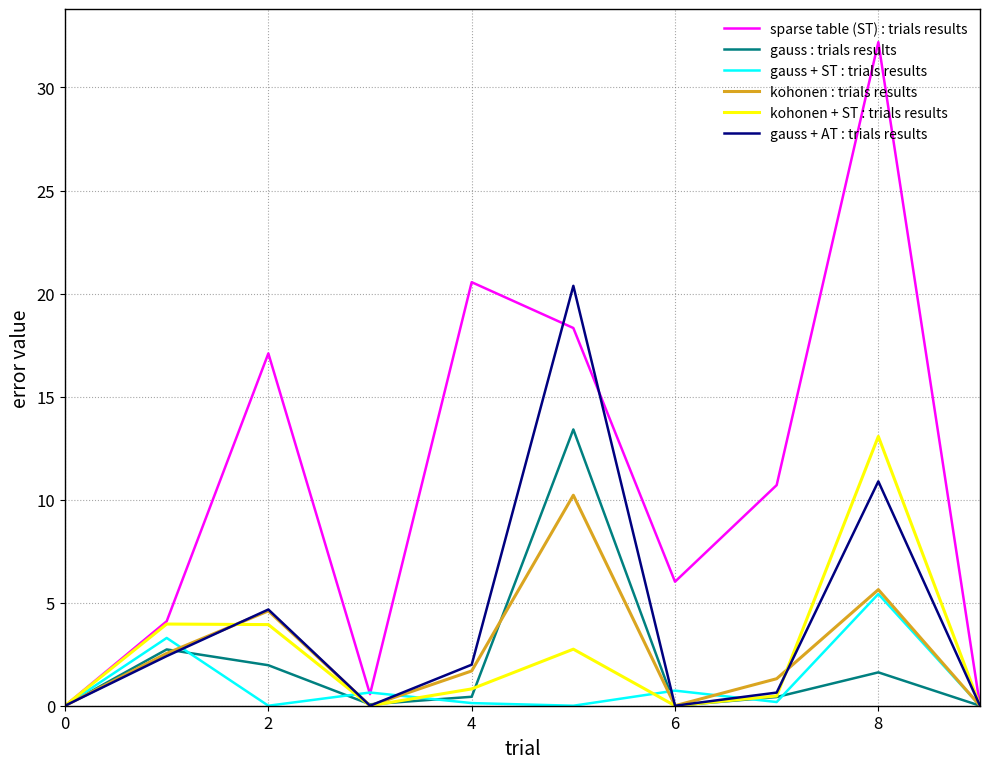

What are all the series names shown in the legend?

sparse table (ST) : trials results, gauss : trials results, gauss + ST : trials results, kohonen : trials results, kohonen + ST : trials results, gauss + AT : trials results